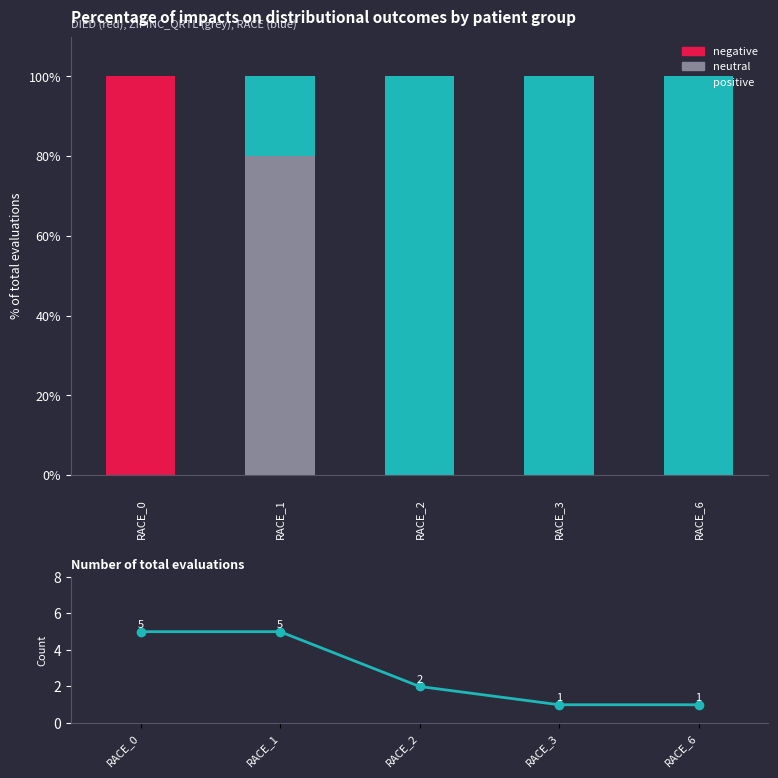

Reading right to left, what are all the values shown in this chart?

DIED: RACE_6=0	RACE_3=0	RACE_2=0	RACE_1=0	RACE_0=100
ZIPINC_QRTL: RACE_6=0	RACE_3=0	RACE_2=0	RACE_1=80	RACE_0=0
RACE: RACE_6=100	RACE_3=100	RACE_2=100	RACE_1=20	RACE_0=0
Number of total evaluations: RACE_6=1	RACE_3=1	RACE_2=2	RACE_1=5	RACE_0=5